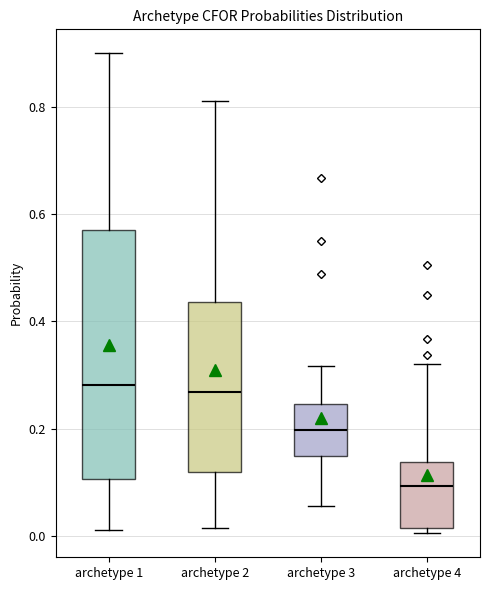

Comparing the boxes themselves (not the whiskers), which one is the tallest?

archetype 1